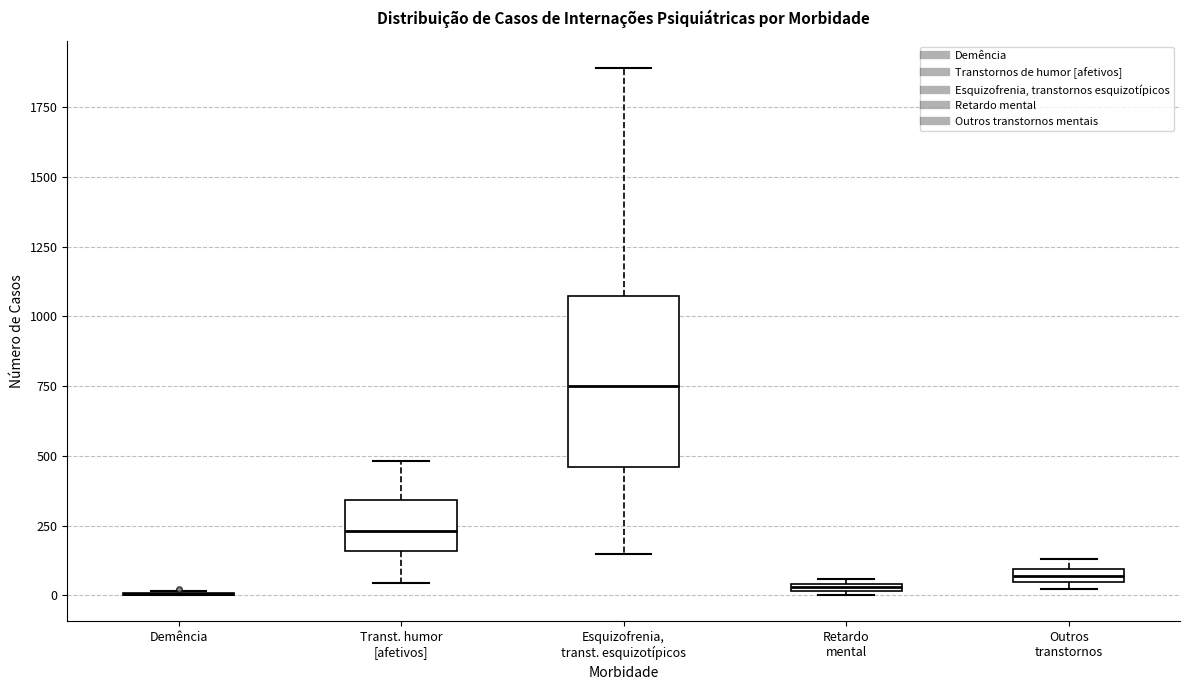

Where does the lower whisker of the box for Esquizofrenia, transt. esquizotípicos end on the y-axis? The values are not printed on the chart, so give them approximately, as read against the axis.

150